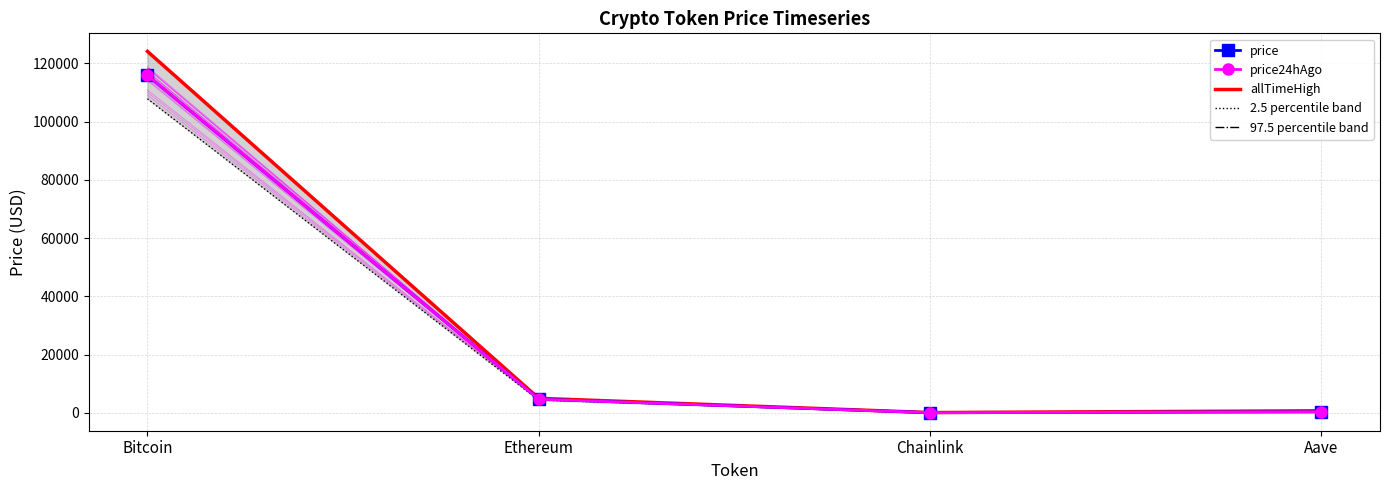

Does the chart have visible grid lines?

Yes